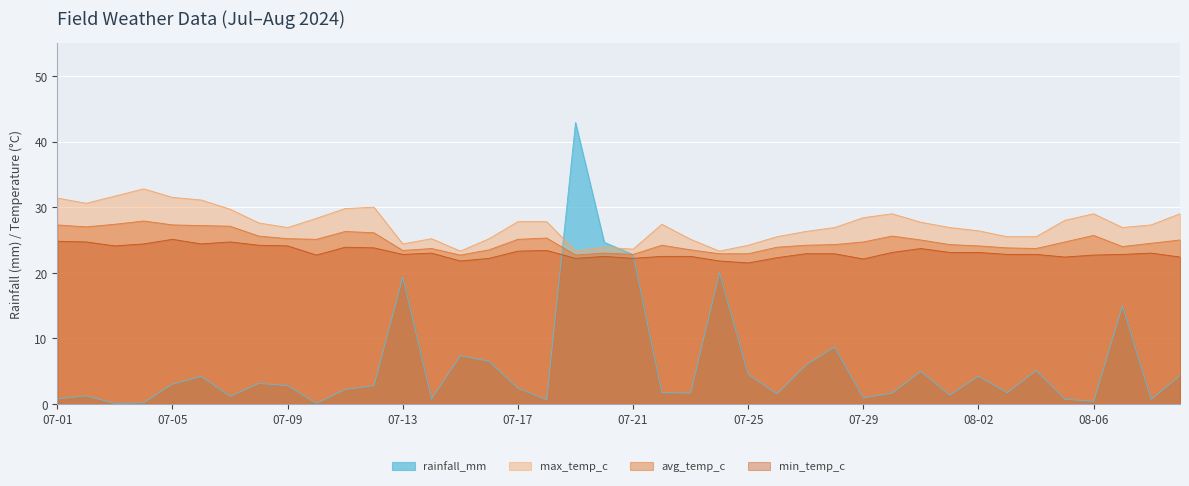

What is the average value of the min_temp_c series?

23.1